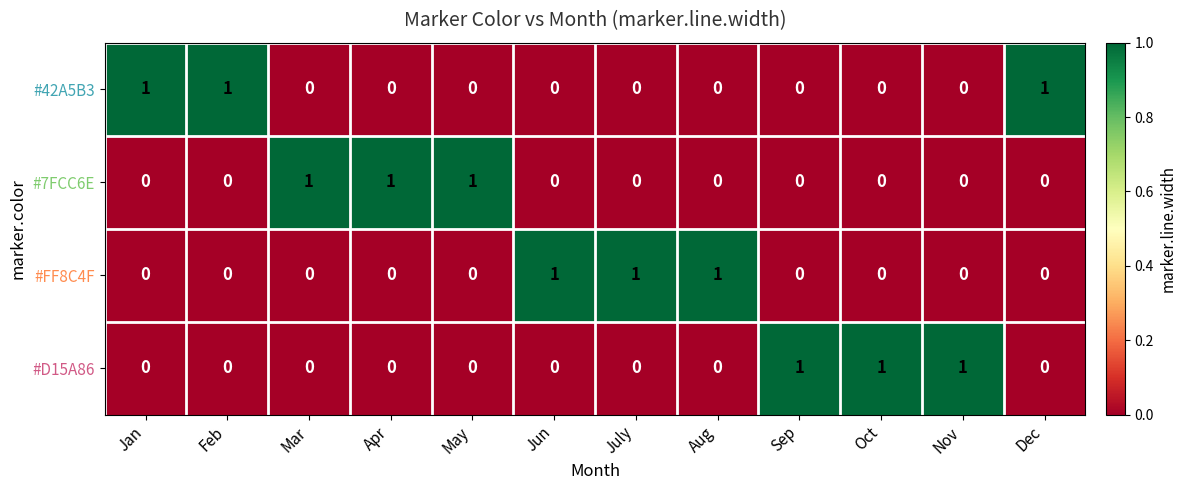

At how many categories does at least one series exceed 0?

12